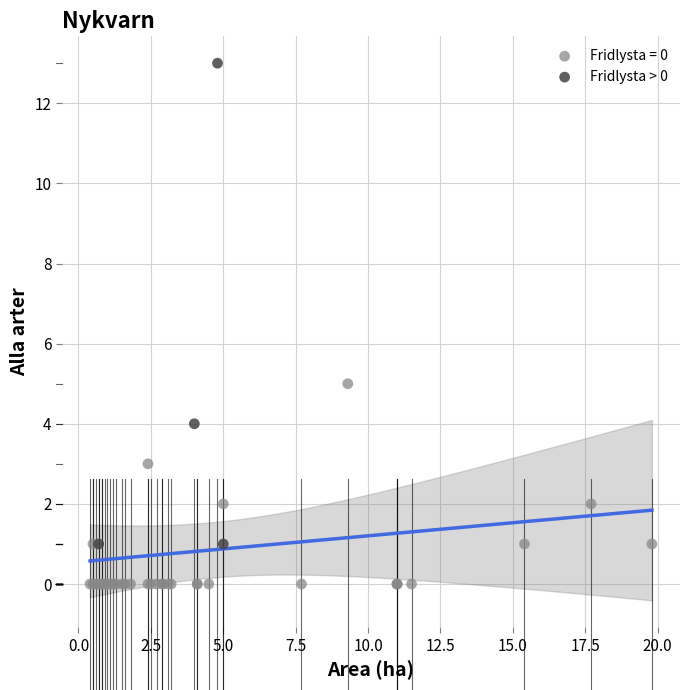

Which series reaches the minimum Y coordinate?

Fridlysta = 0